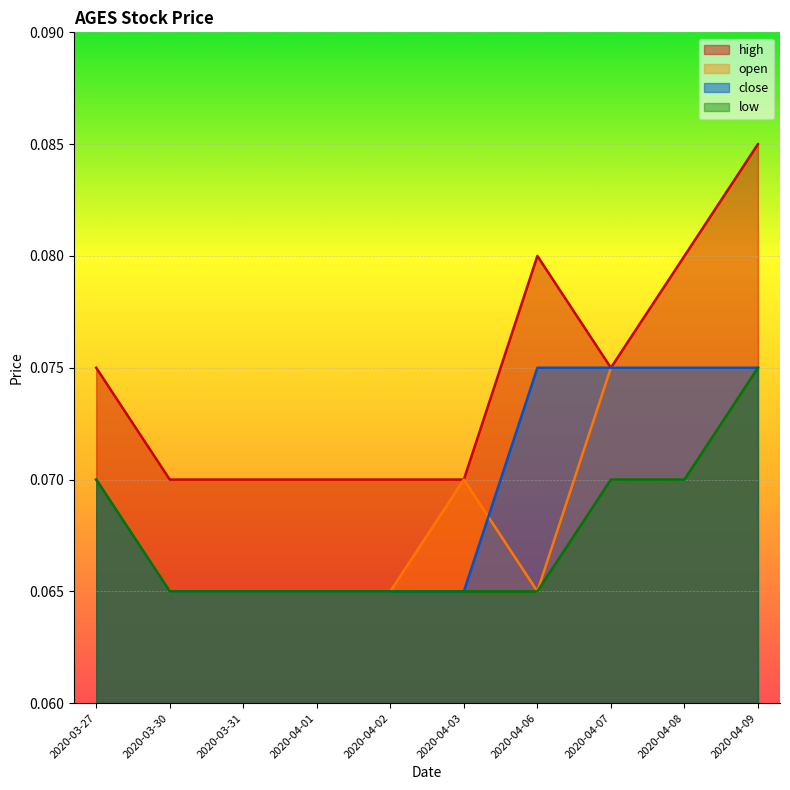

Which has a higher value, 2020-03-27 or 2020-03-31?

2020-03-27